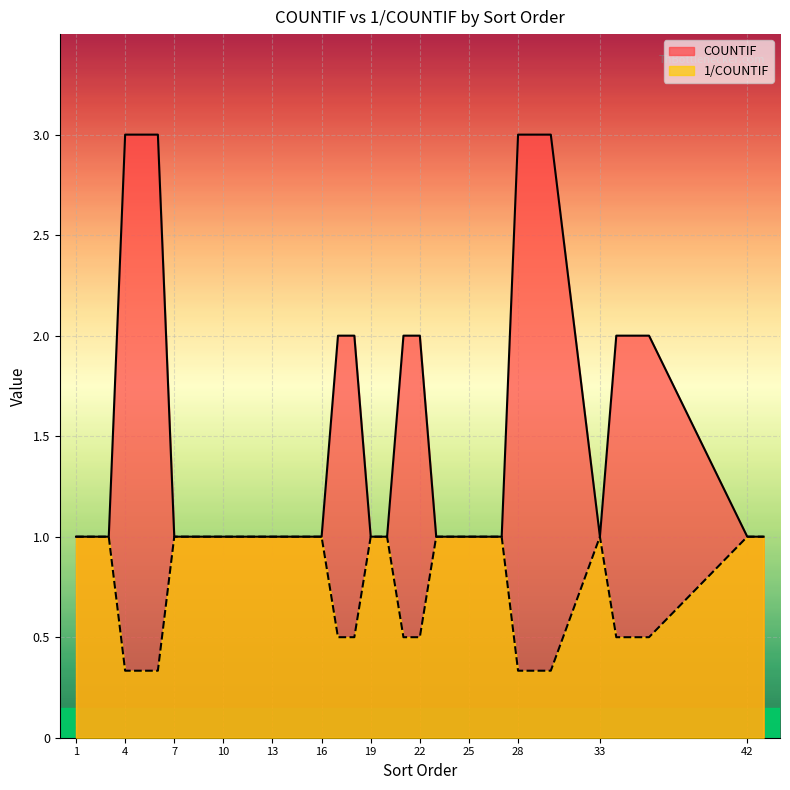

How many lines are shown in the chart?

2